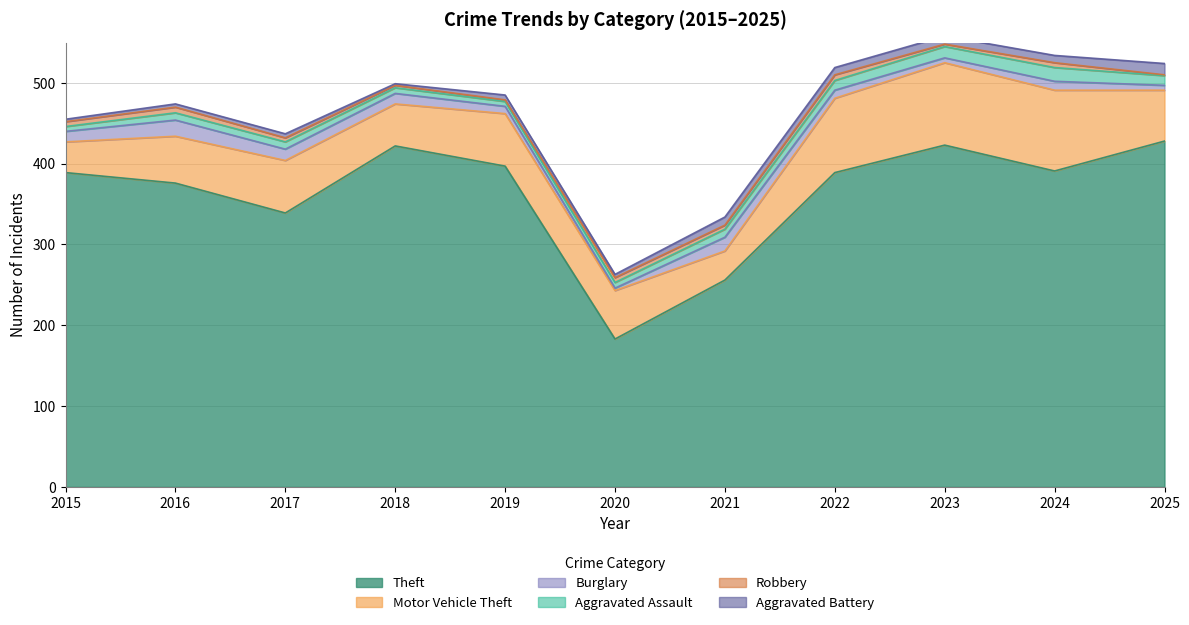

In Aggravated Assault, how many points are higher than both neighbors (excluding endpoints)?

1